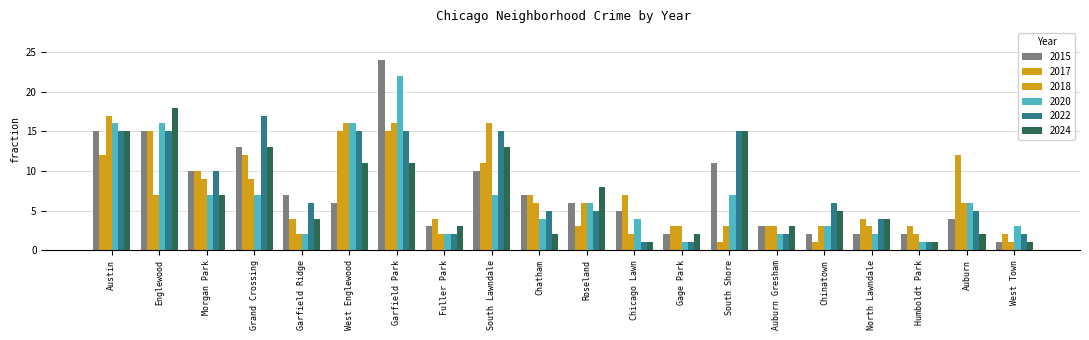

Count the number of data series in this chart.

6